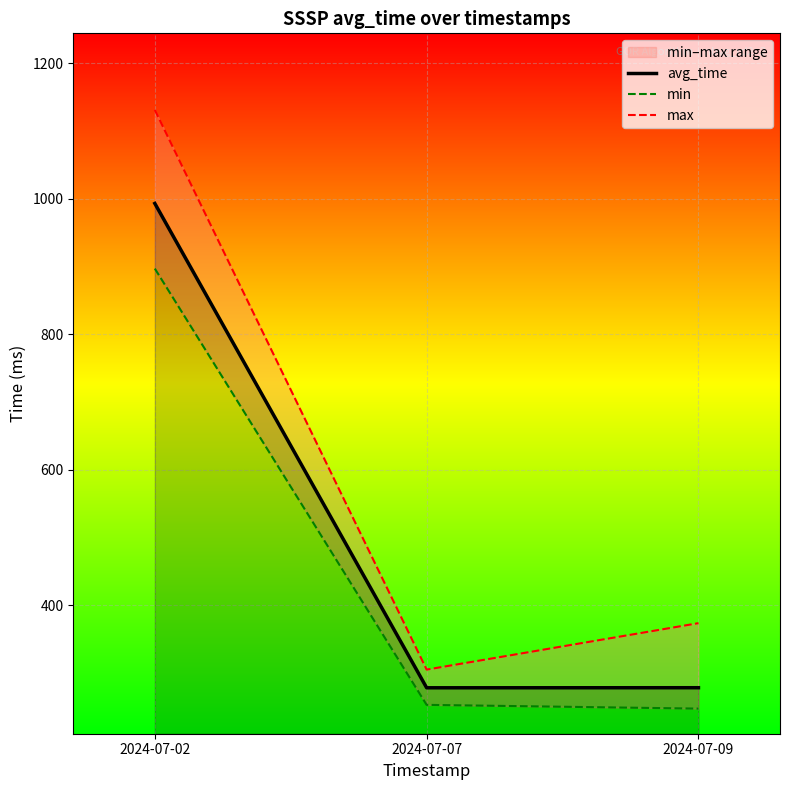

The value of min at 2024-07-07 is 252.7. True or false?

True